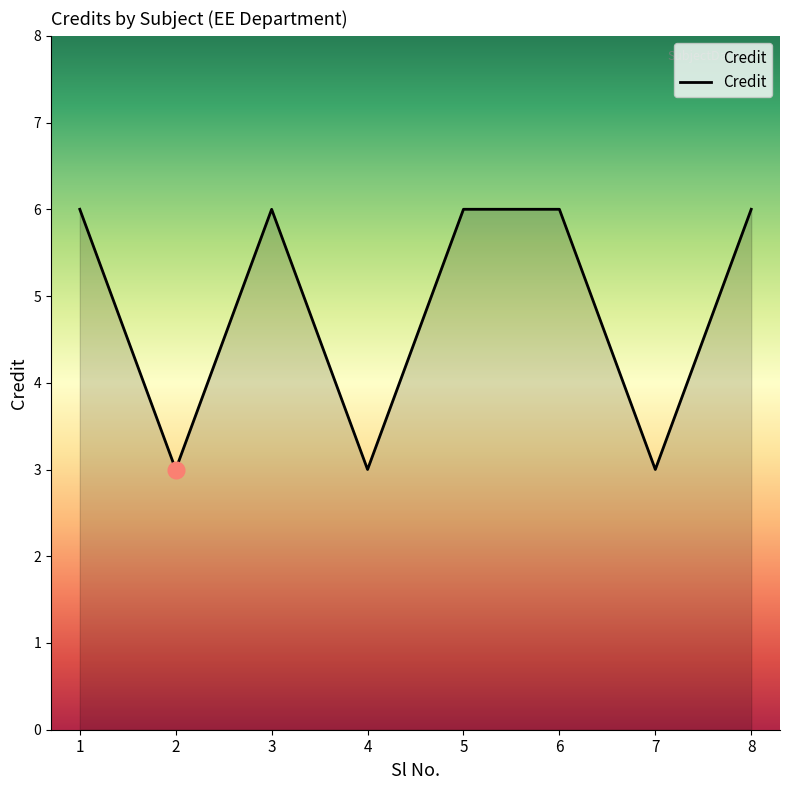

Is it true that the value at 4 is 3?

True